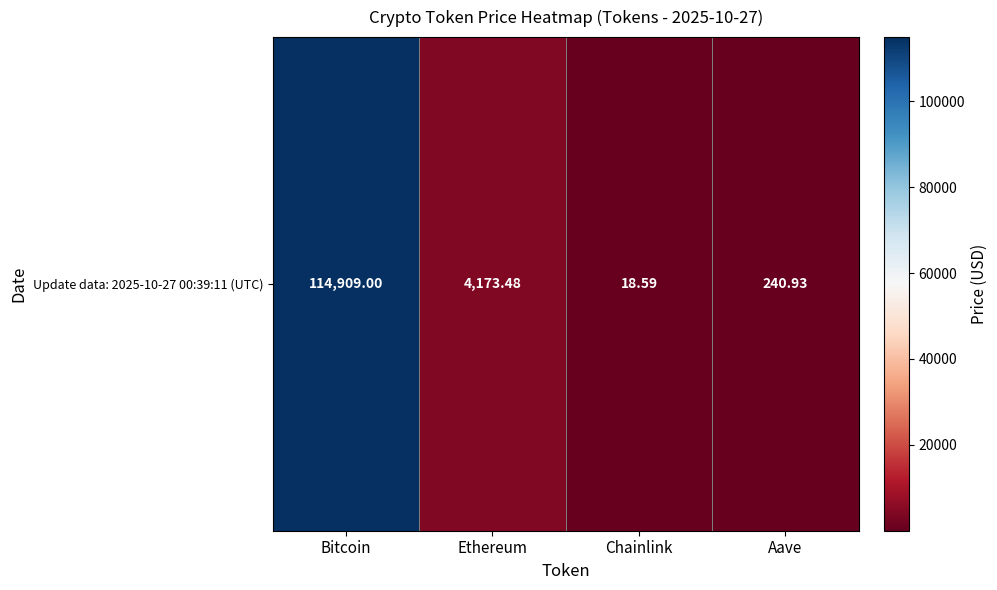

Where does the data first go above 4173?

Bitcoin